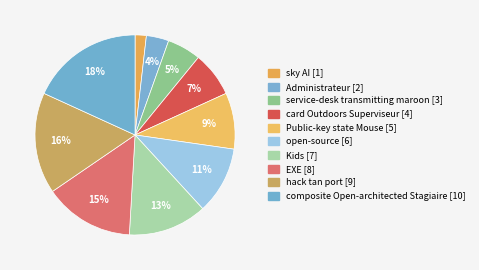

What portion of the pie excludes card Outdoors Superviseur?

92.7%